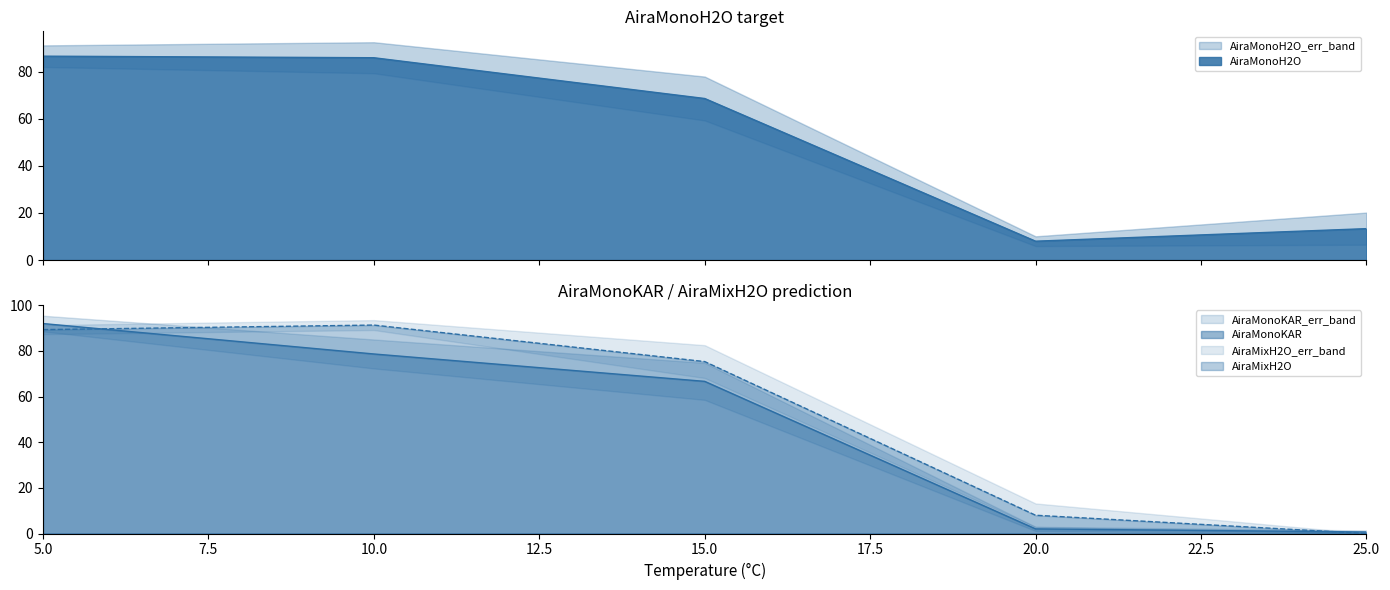

List the series in order of their peak value, highest first.

AiraMonoKAR, AiraMixH2O, AiraMonoH2O